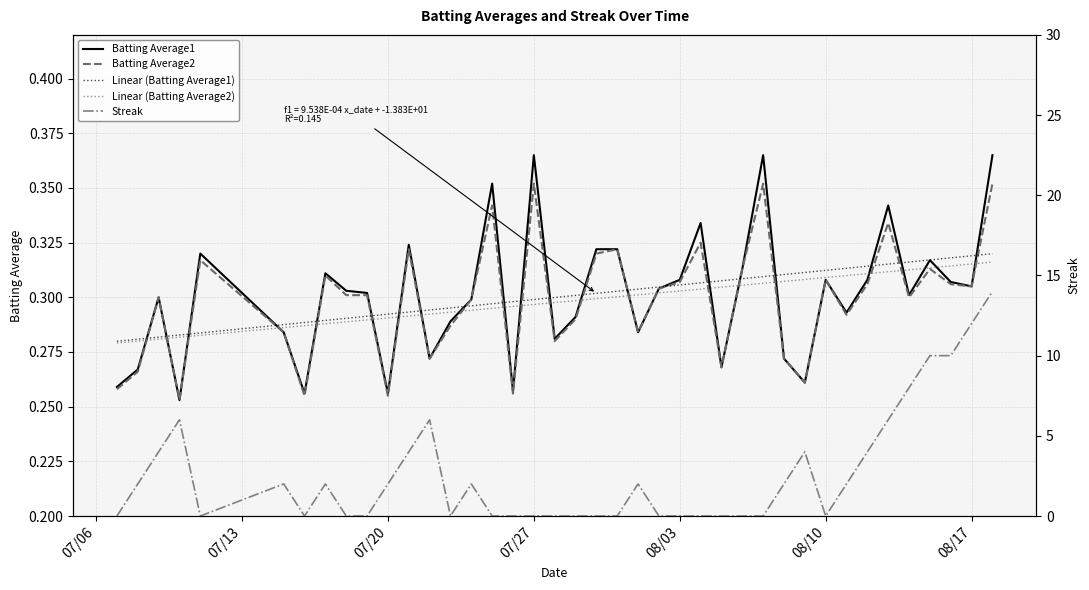

What is the approximate value of Batting Average2 at 2010-08-08?

0.3